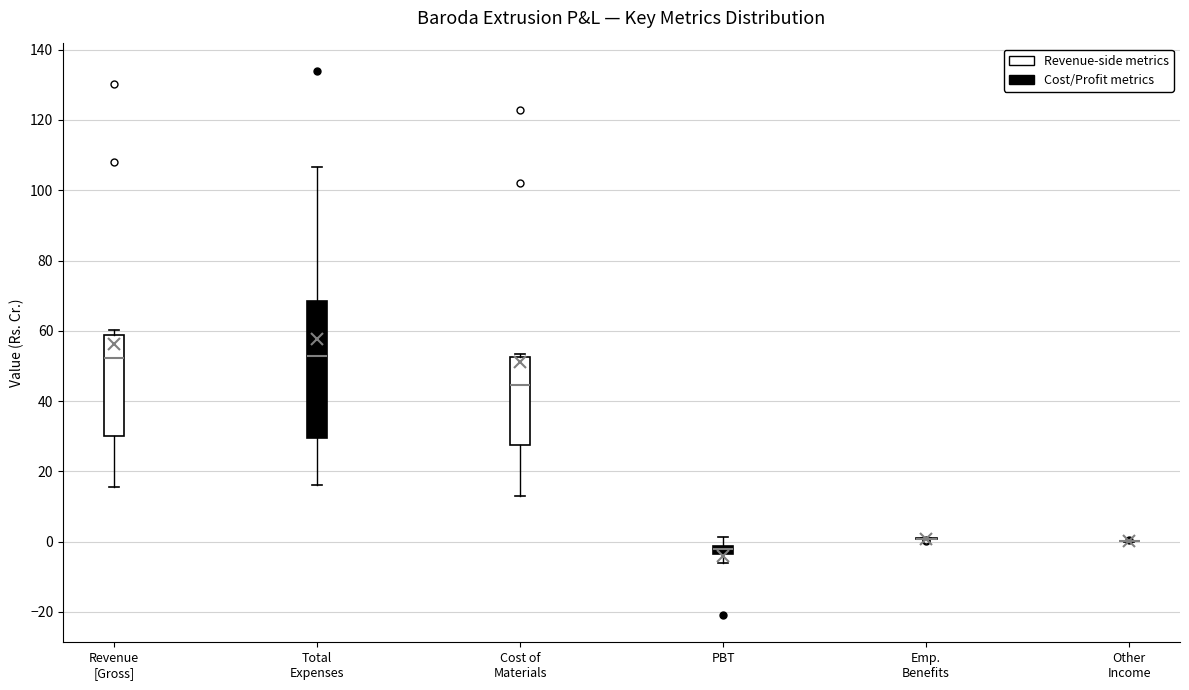

Where does the lower whisker of the box for Total Expenses end on the y-axis? The values are not printed on the chart, so give them approximately, as read against the axis.

16